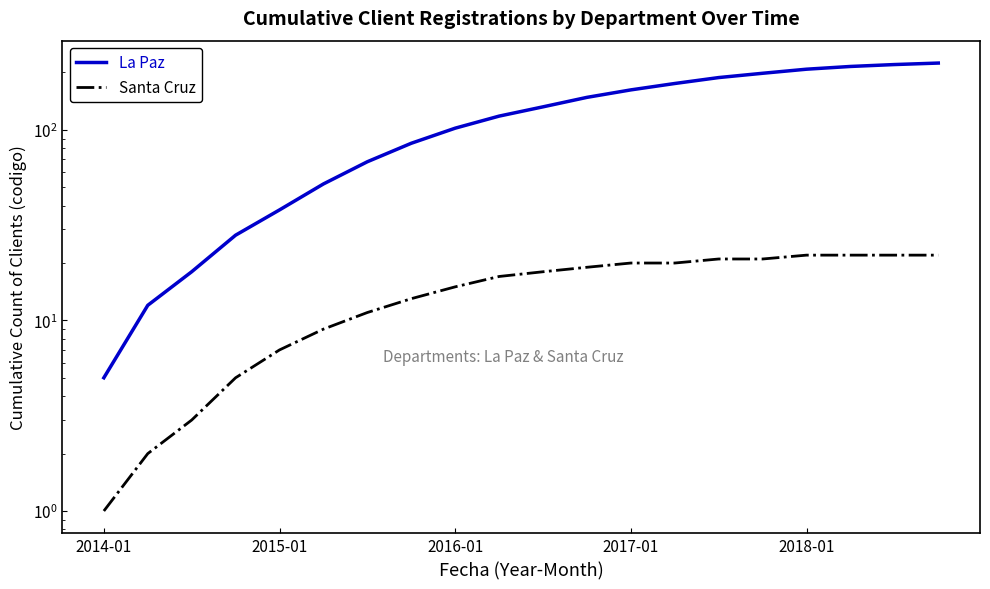

At how many categories does at least one series exceed 212?

3